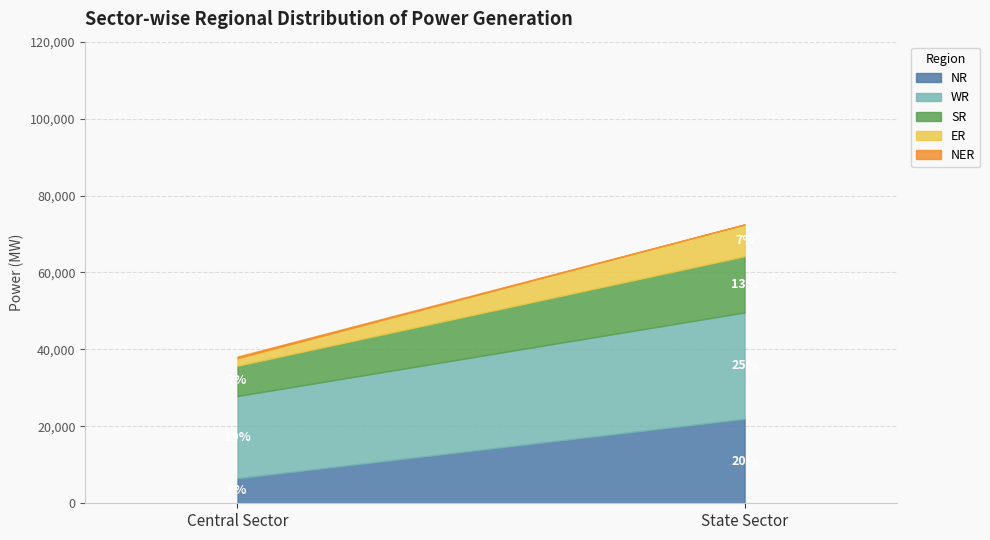

Is it true that SR equals 14615 at State Sector?

True